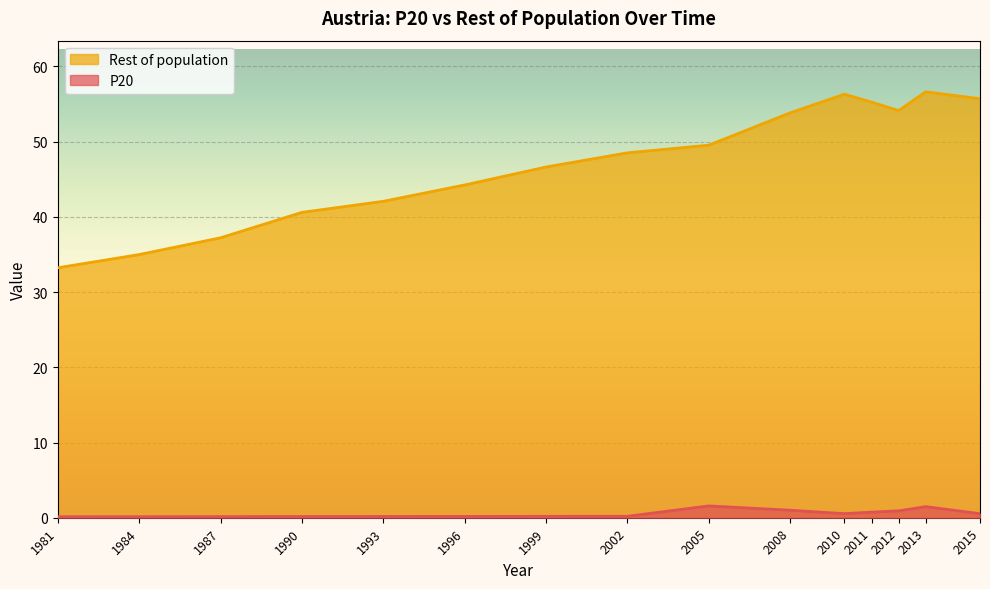

True or false: Rest of population and P20 cross at least once.

False